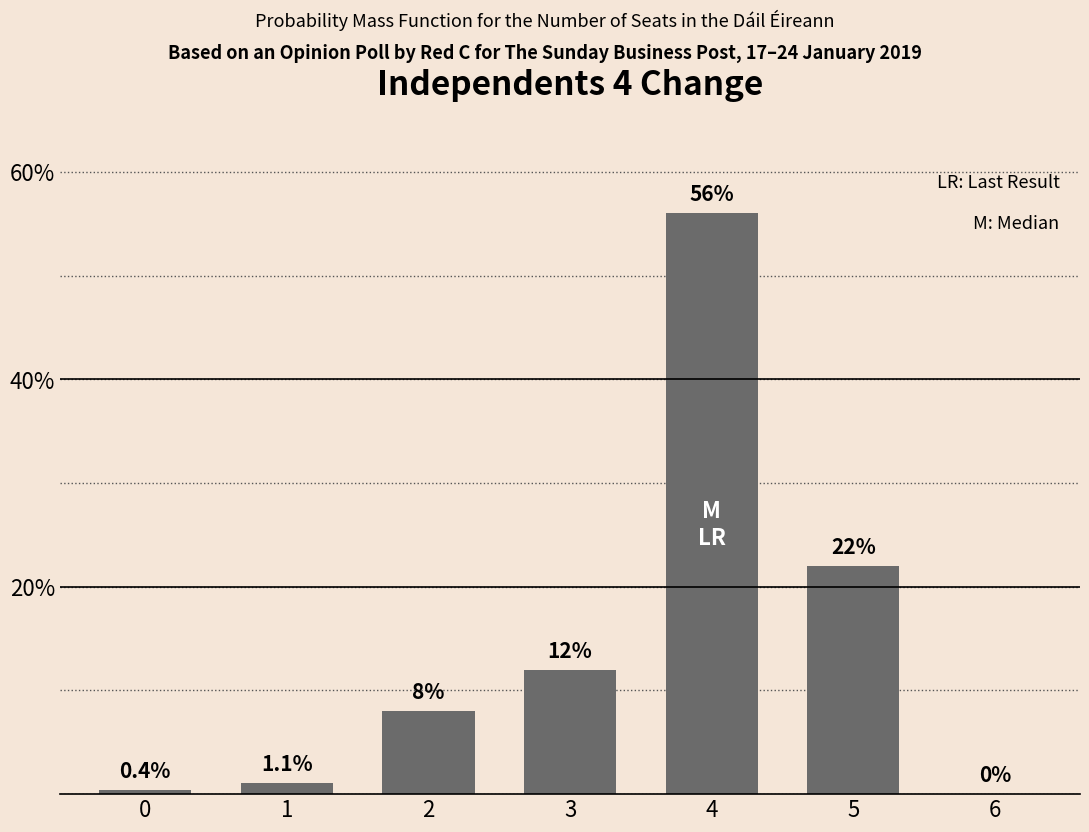

What is the sum of all values?

99.5